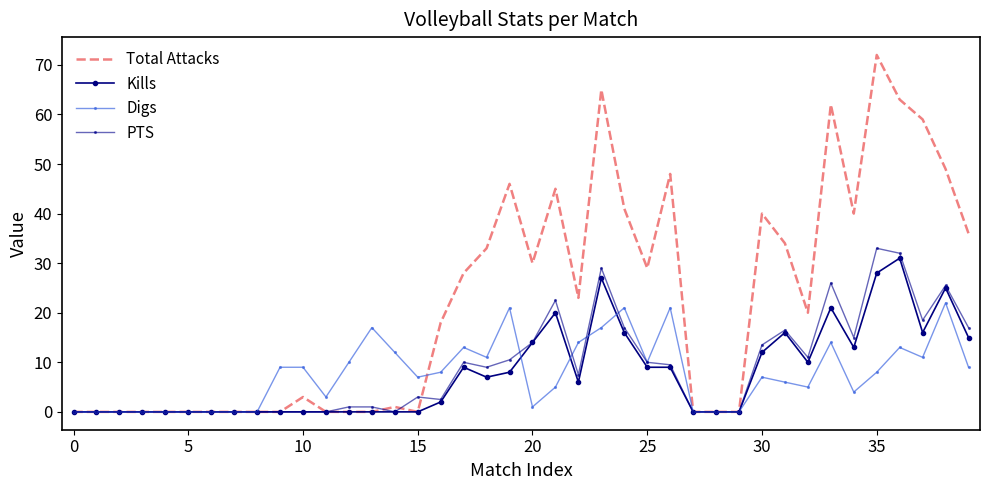

What is the maximum value shown in the chart?

72.0